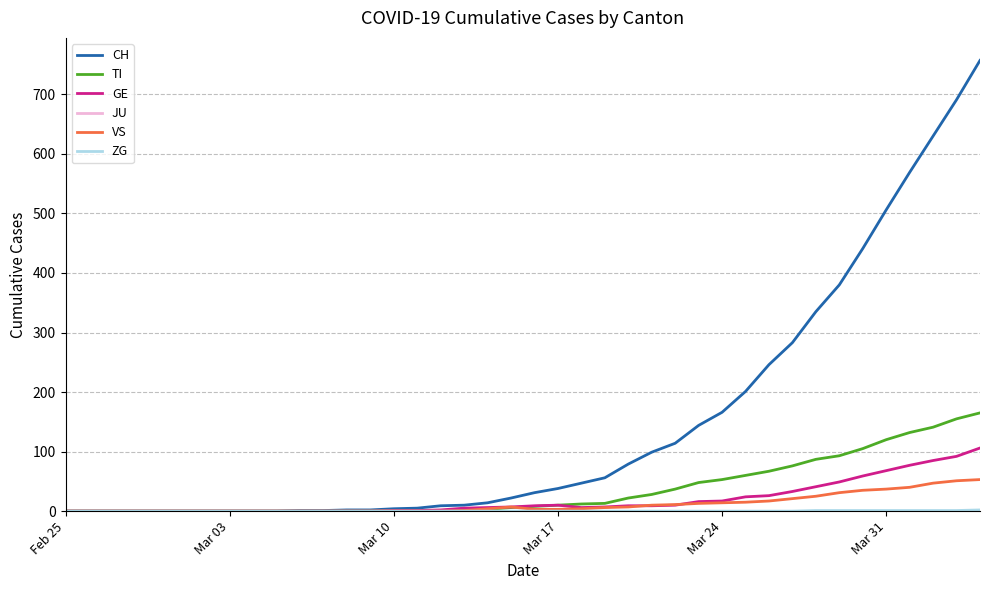

Which series has the largest range (max minus min)?

CH